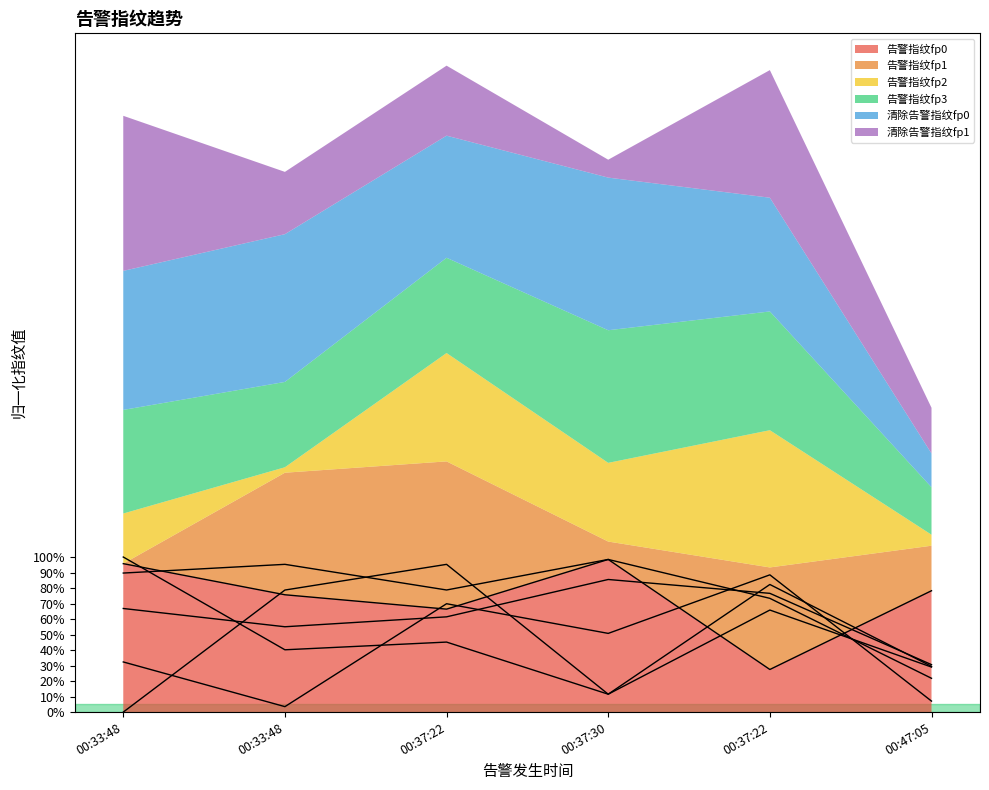

Which series ends up on top after the final intersection of 清除告警指纹fp1 and 告警指纹fp1?

告警指纹fp1